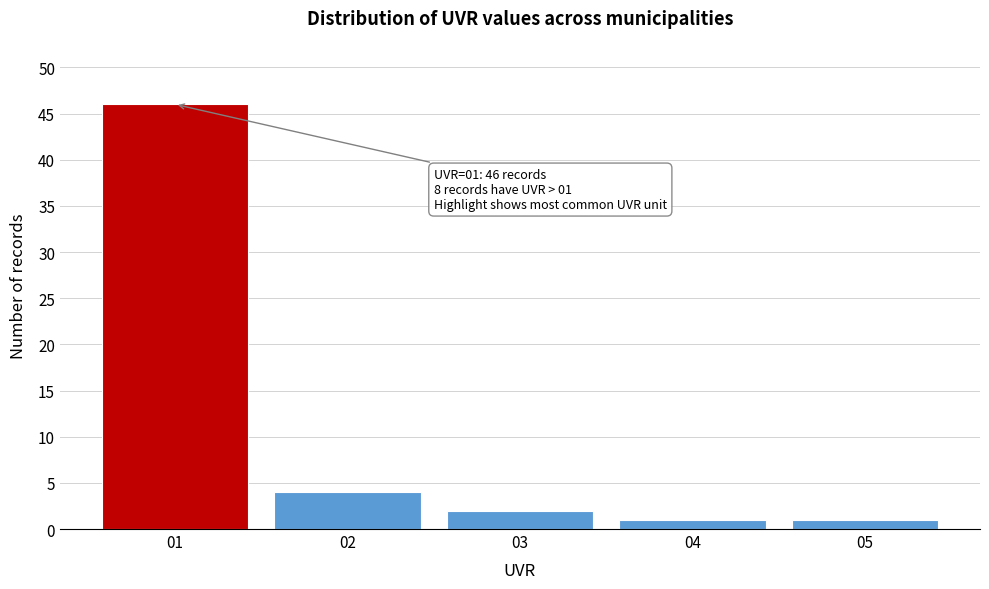

Reading left to right, list all the values displayed in this chart.

01=46	02=4	03=2	04=1	05=1